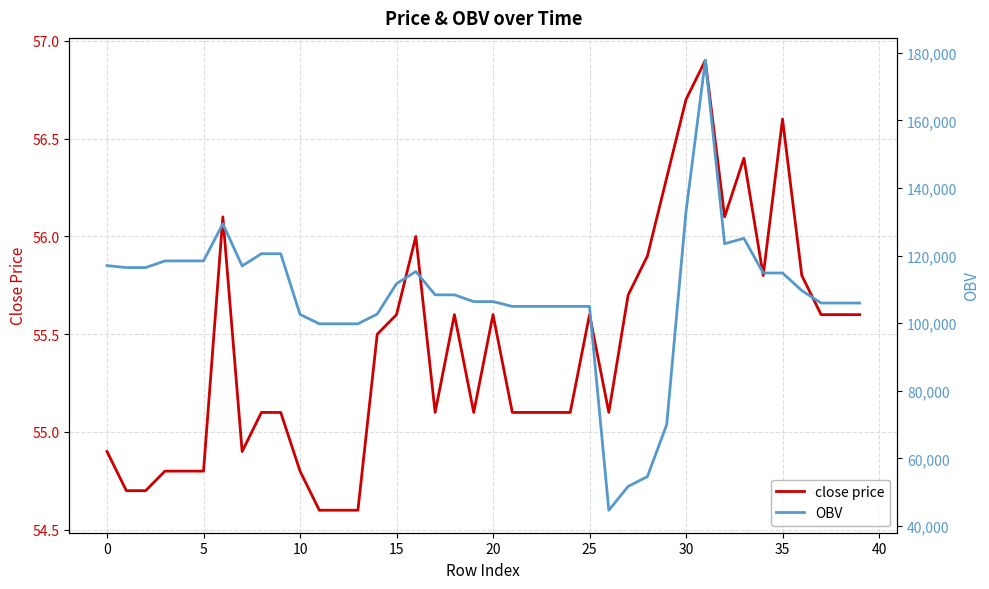

Which has a higher value, 37 or 13?

37